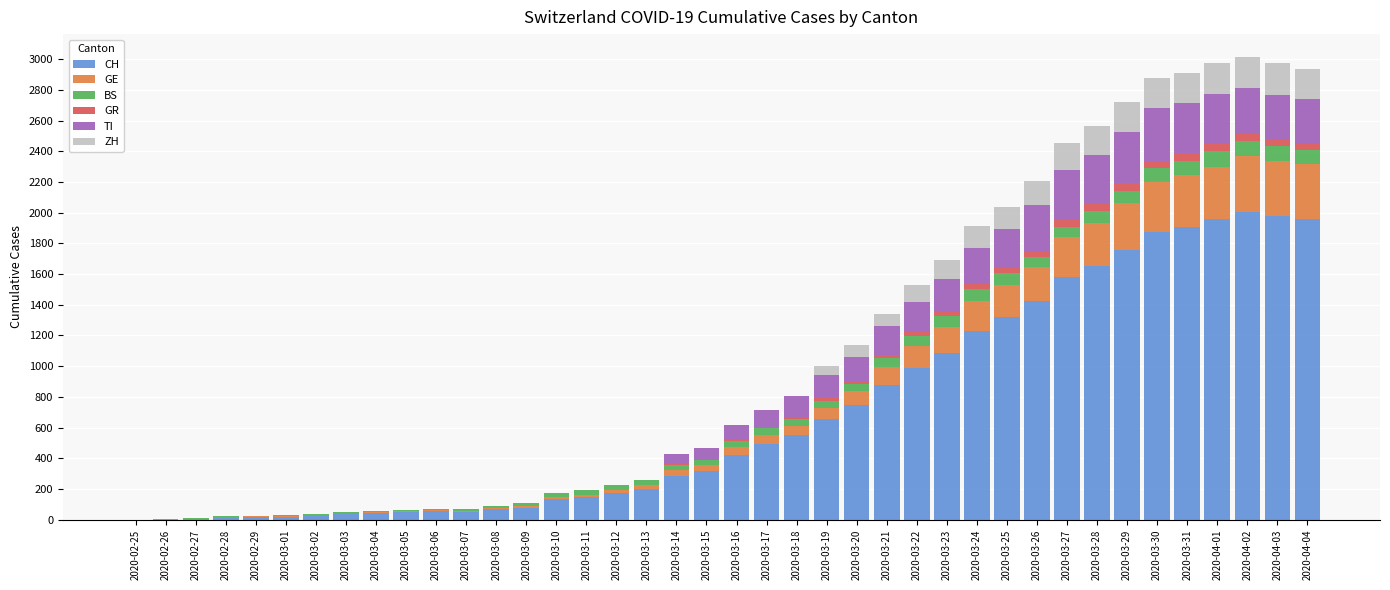

What is the maximum value for CH?

2004